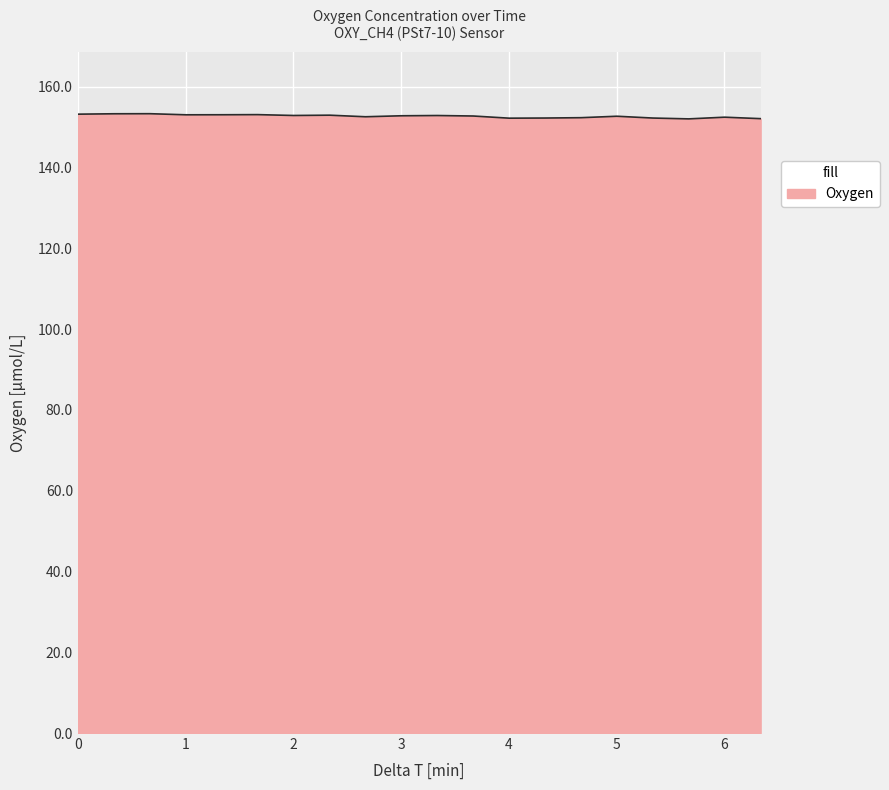

What is the smallest value displayed?

152.1